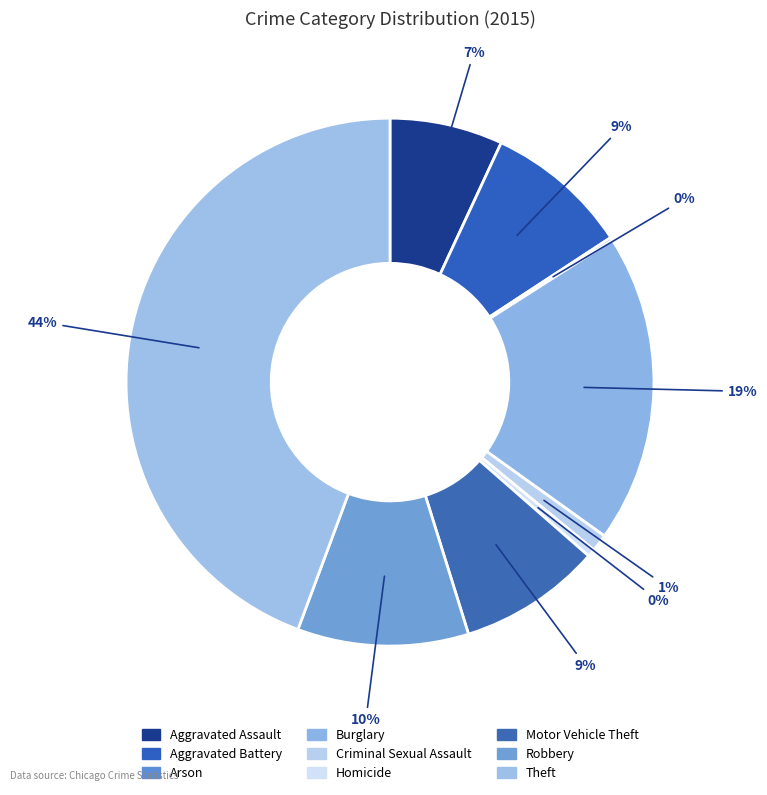

To the nearest percent, what is the difference between the Theft and Robbery slice percentages?

34%